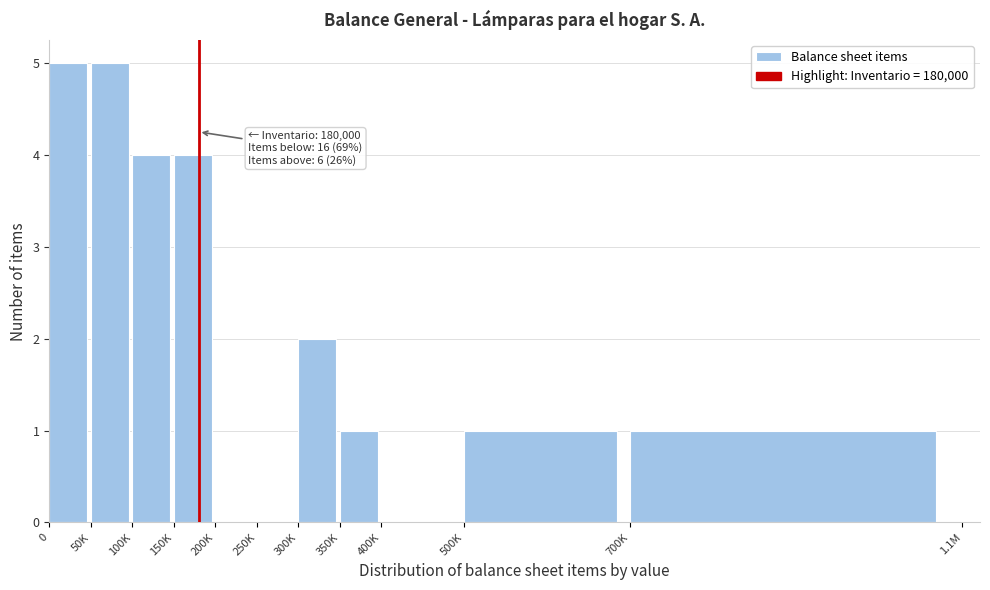

Reading right to left, what are all the values shown in this chart?

700K=1	500K=1	400K=0	350K=1	300K=2	250K=0	200K=0	150K=4	100K=4	50K=5	0=5